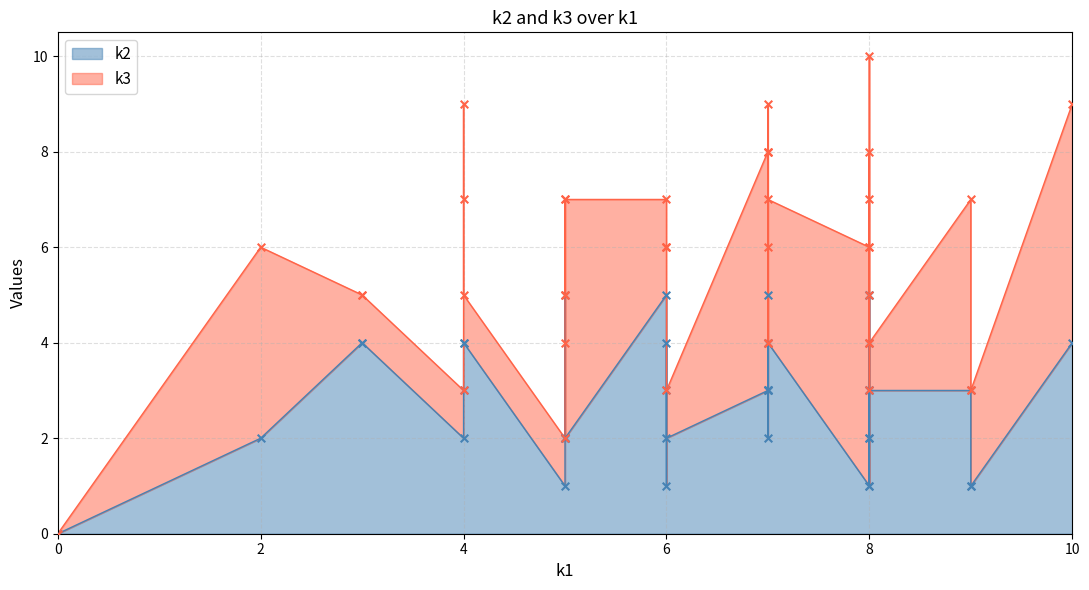

At how many categories does at least one series exceed 0?

39